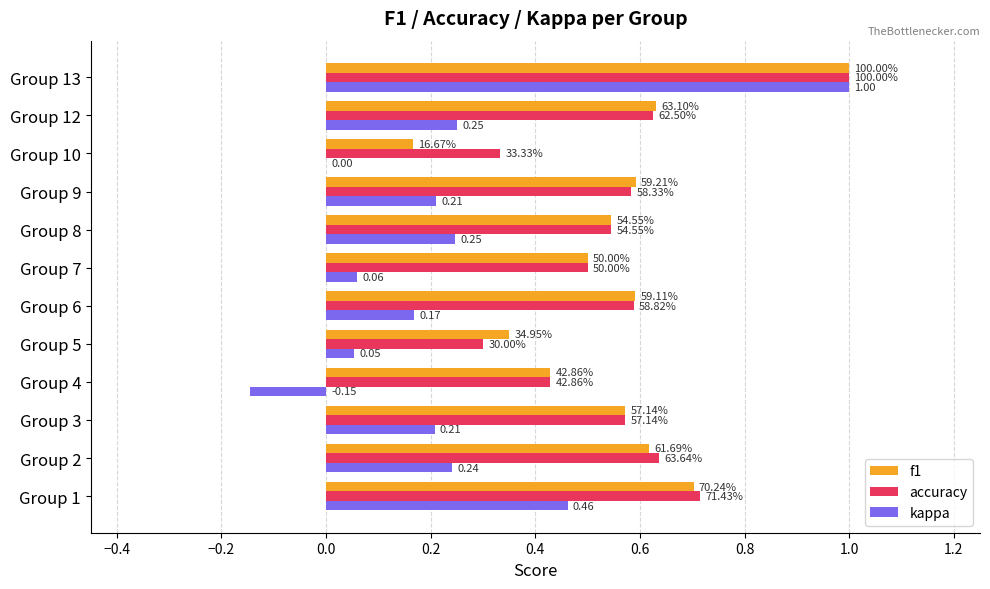

What are all the series names shown in the legend?

f1, accuracy, kappa